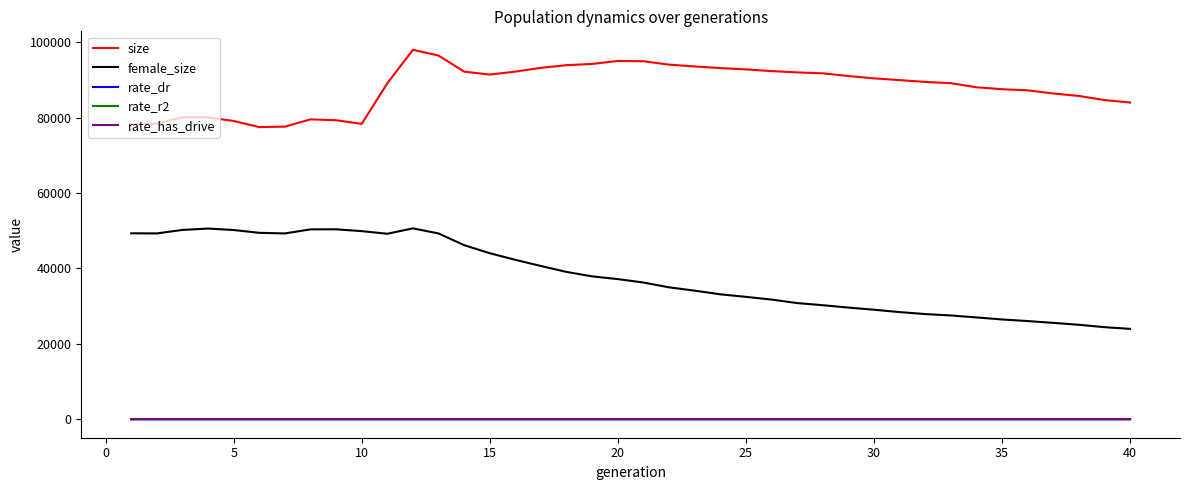

True or false: female_size and rate_has_drive cross at least once.

False